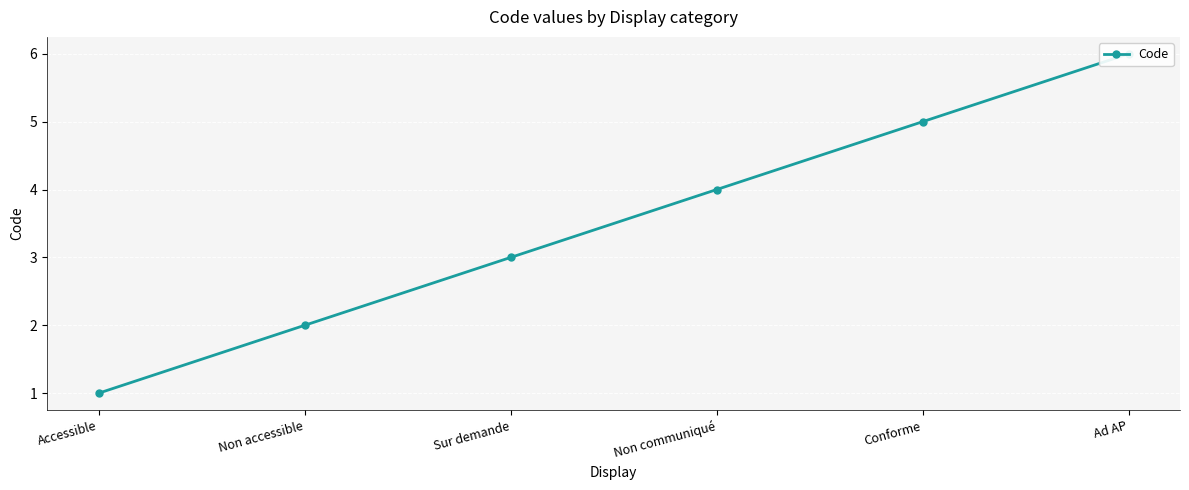

What is the sum of the values at Non communiqué and Accessible?

5